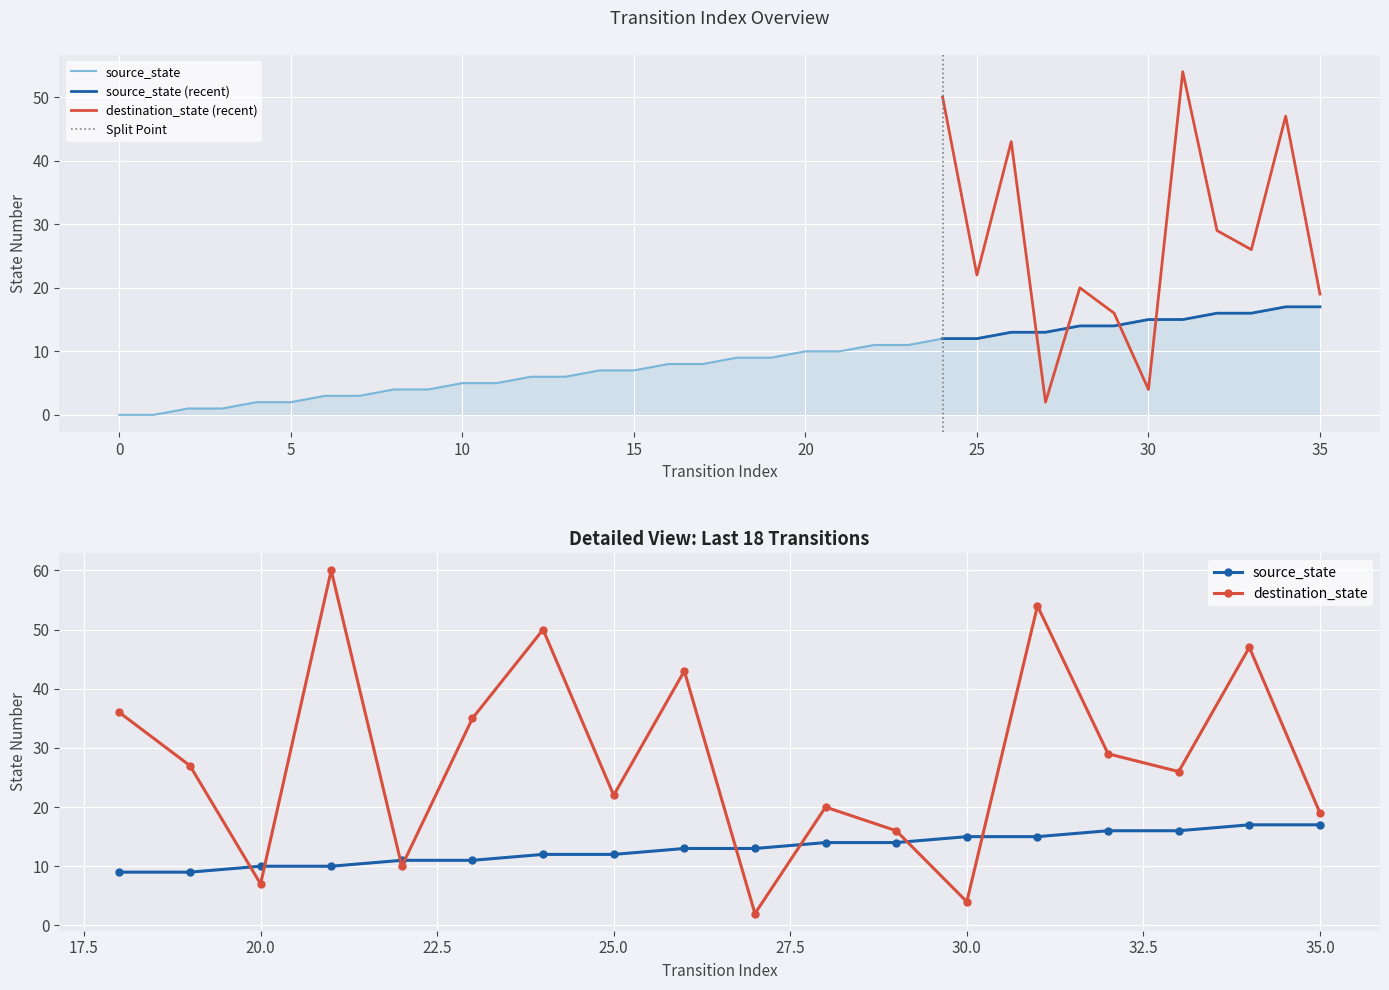

How many data points does each series have?

36